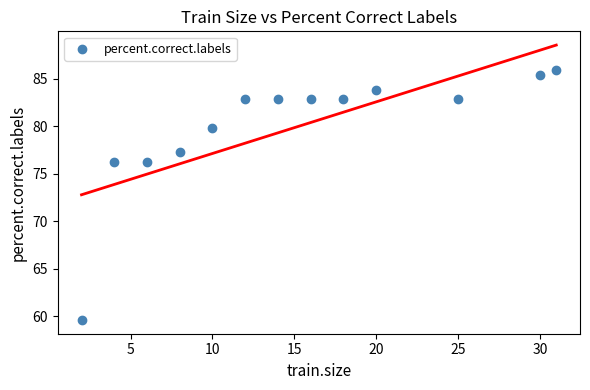

What is the range of X values (max minus min)?

29.0